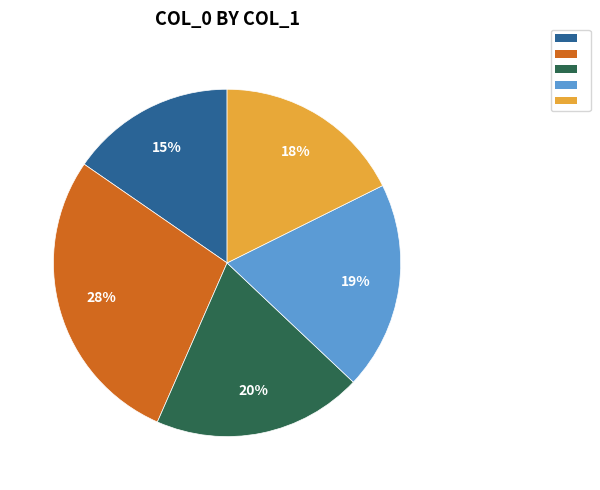

Is there any slice that represents more than half of the pie?

No